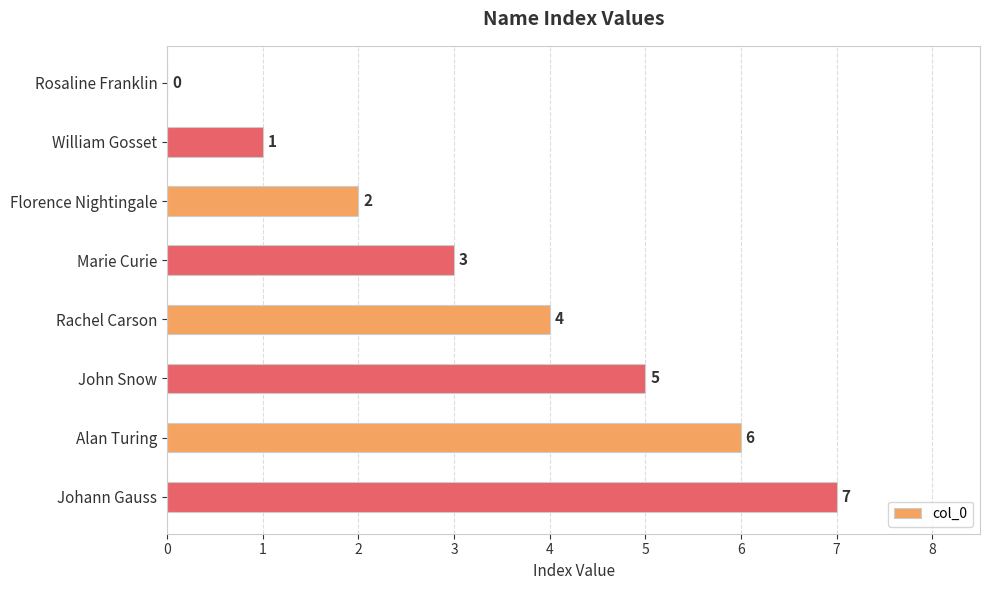

Is it true that the value at Rachel Carson is 3?

False